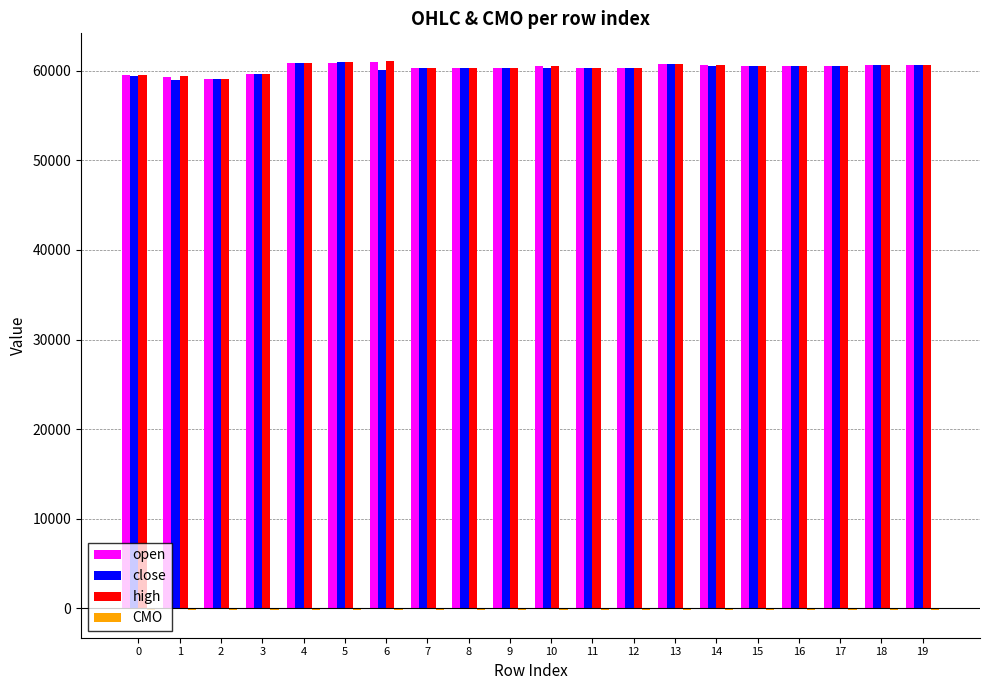

How many series are shown in this chart?

4